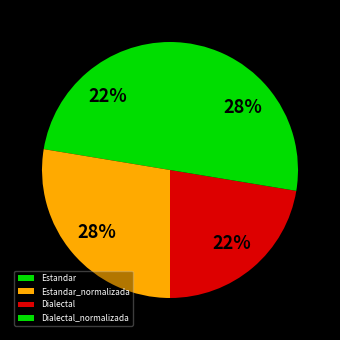

To the nearest percent, what is the average slice percentage?

25%